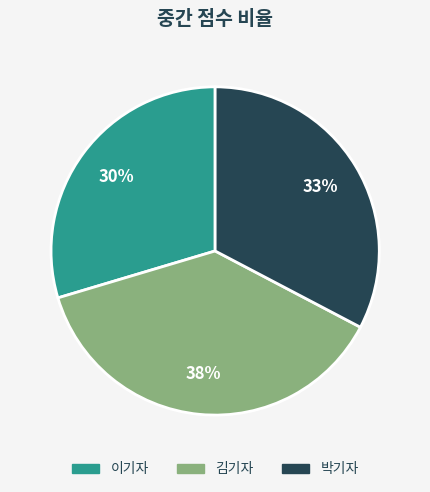

How many slices are in this pie chart?

3